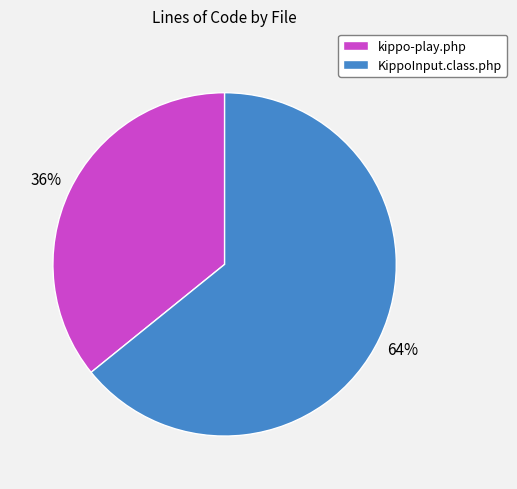

What is the ratio of the value at KippoInput.class.php to the value at kippo-play.php?

1.8